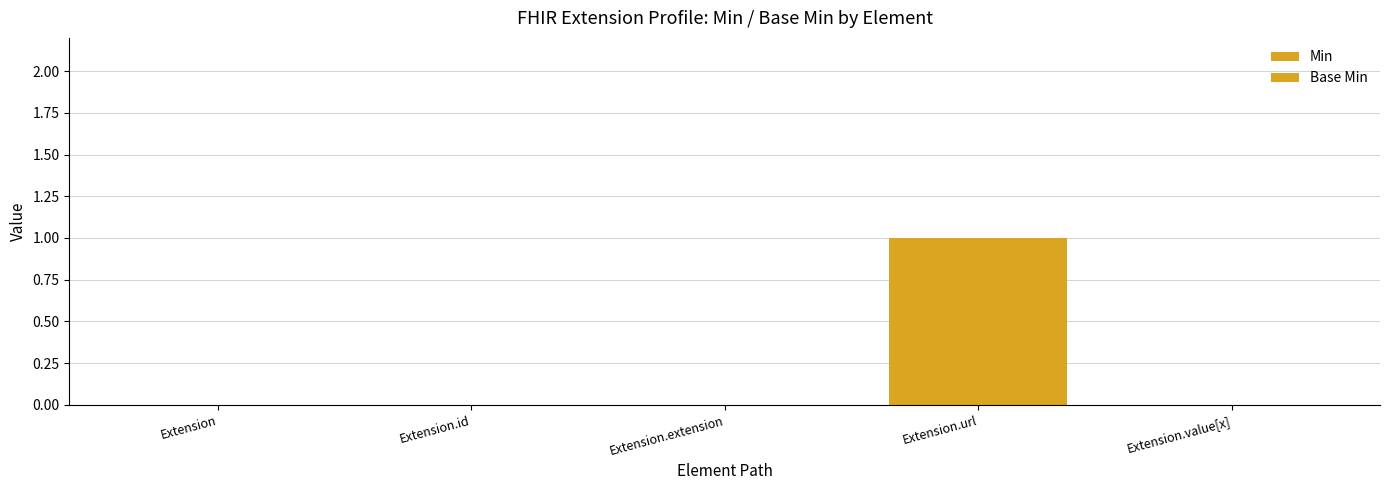

What is the greatest value displayed?

1